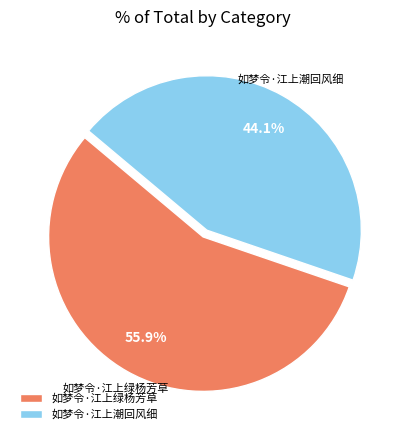

How many segments does this pie chart have?

2